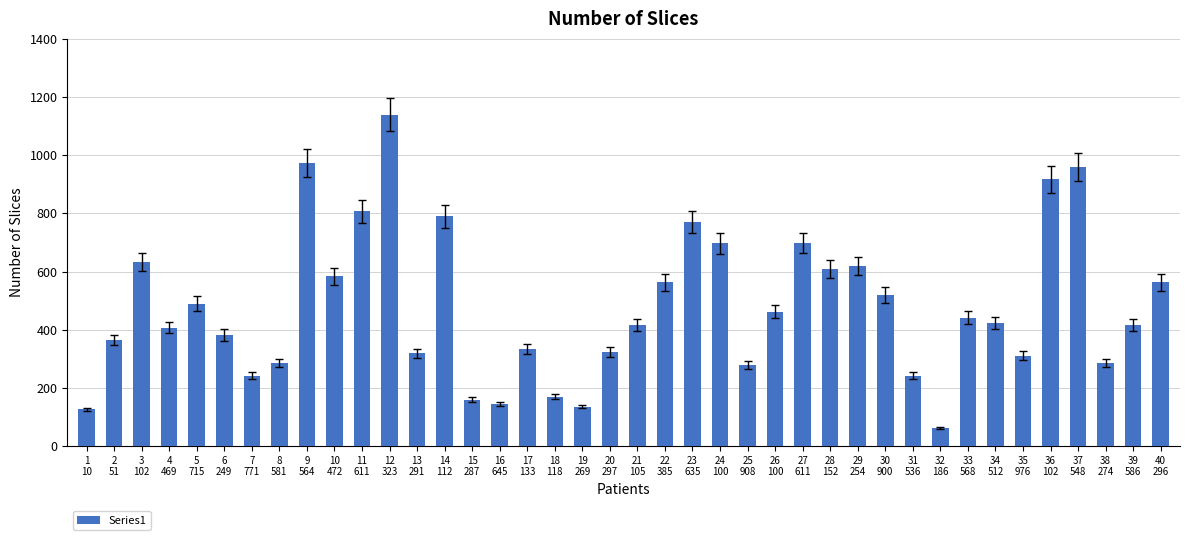

Is it true that the value at 17
133 is 332.5?

True